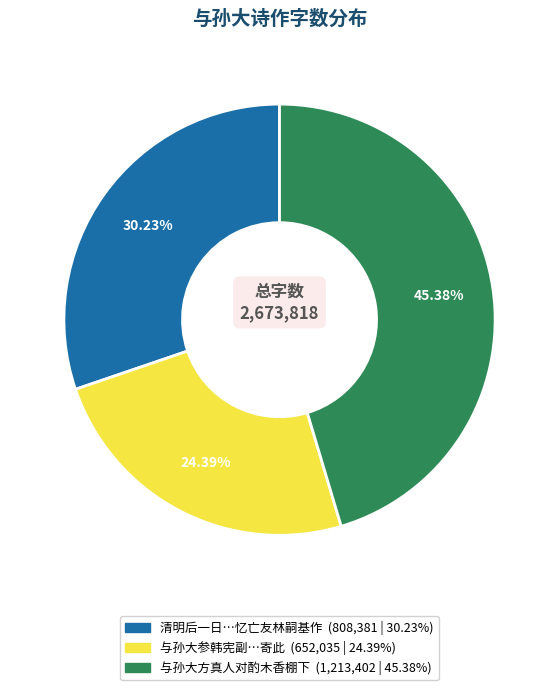

Is there a majority slice in this chart?

No